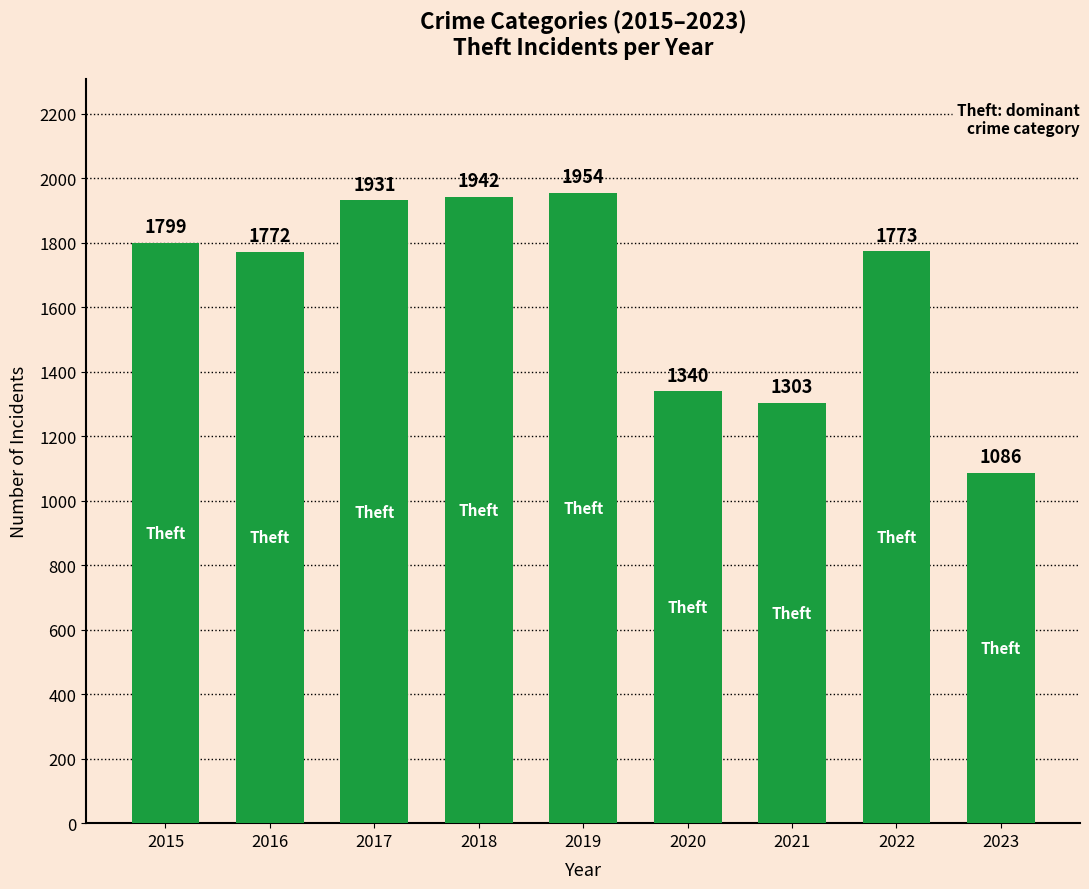

What is the average value?

1656